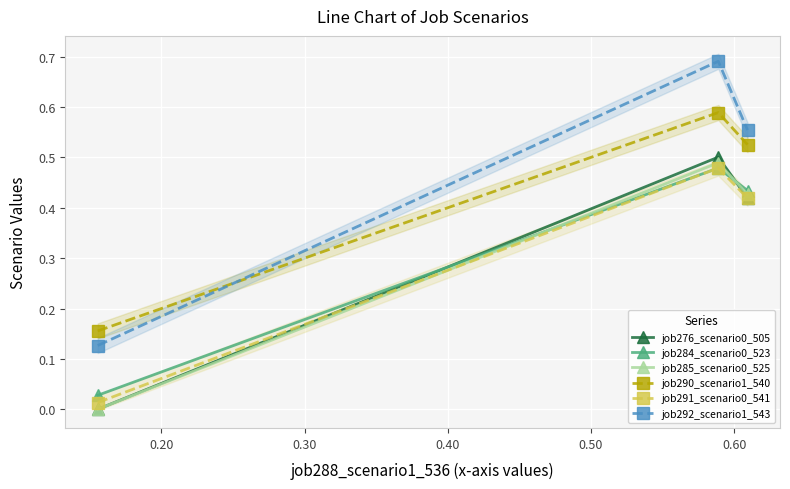

What is the sum of all job285_scenario0_525 values?

0.9